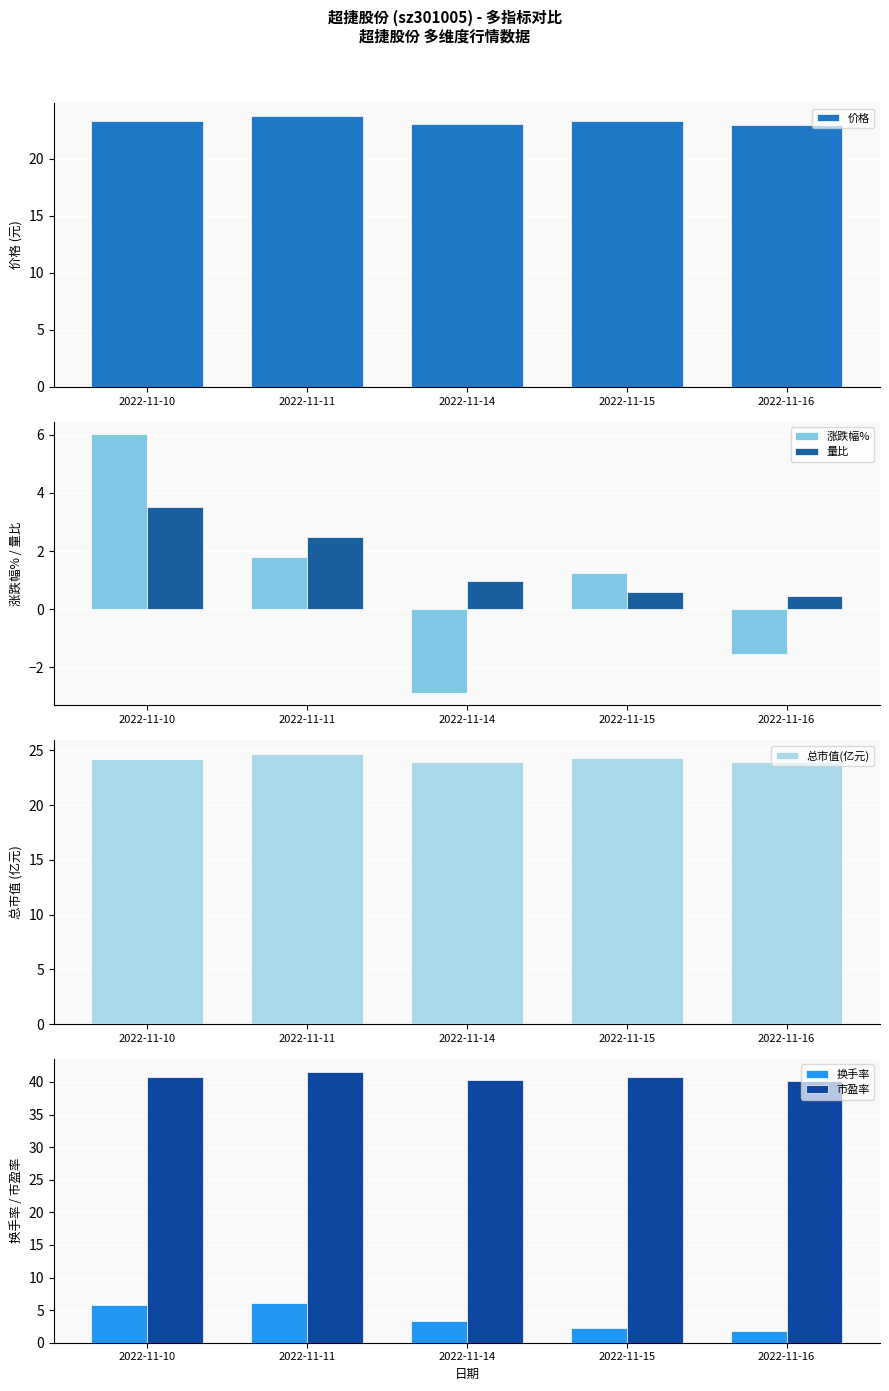

Reading right to left, list all the values displayed in this chart.

价格: 22.9	23.3	23.0	23.7	23.3
涨跌幅%: -1.5	1.3	-2.9	1.8	6.0
量比: 0.5	0.6	1.0	2.5	3.5
总市值(亿元): 23.9	24.3	24.0	24.7	24.2
换手率: 1.9	2.2	3.3	6.2	5.8
市盈率: 40.2	40.8	40.3	41.5	40.8